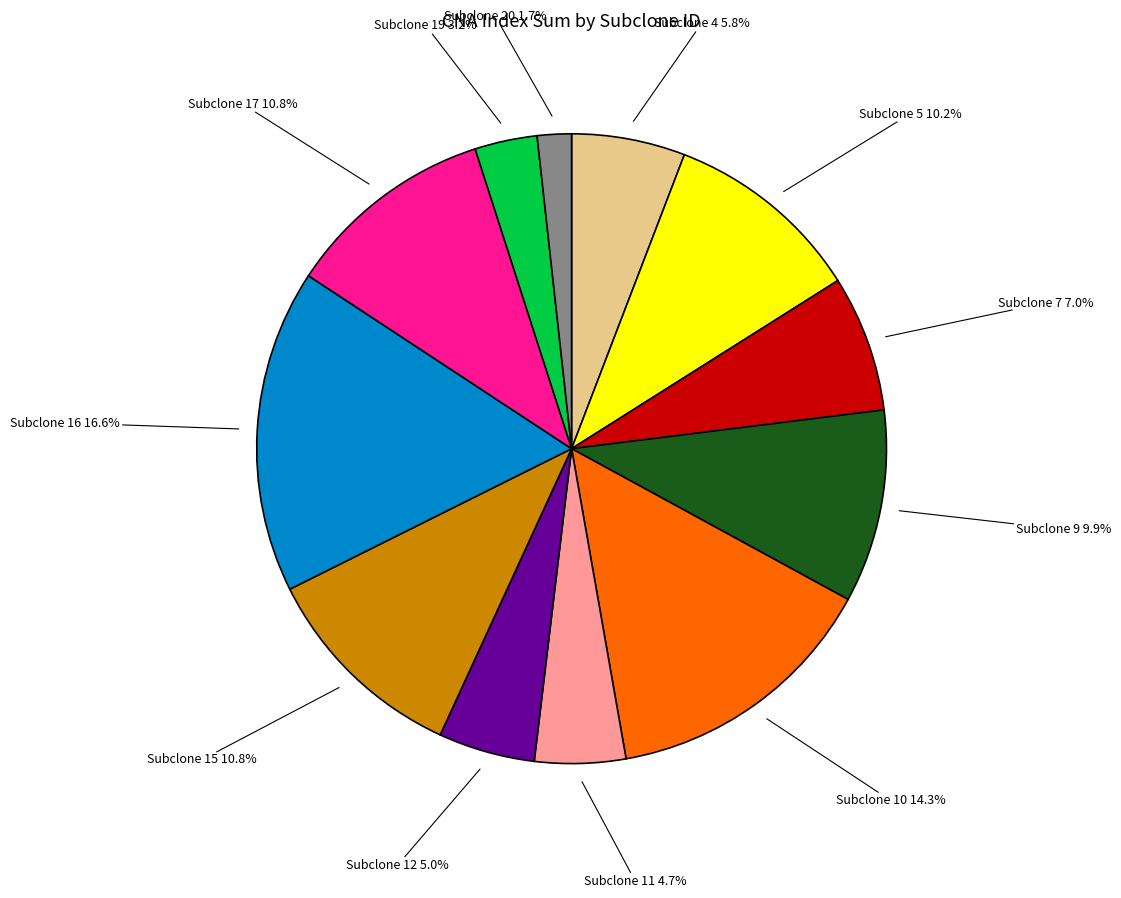

Is there any slice that represents more than half of the pie?

No